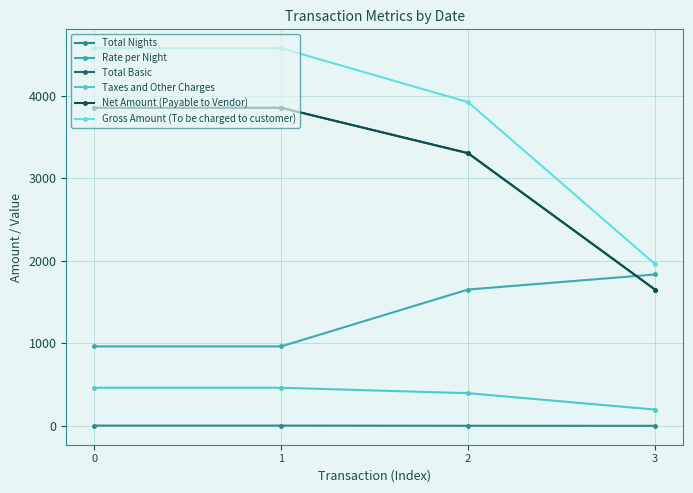

The Gross Amount (To be charged to customer) series shows 3921.3 at 2. True or false?

True